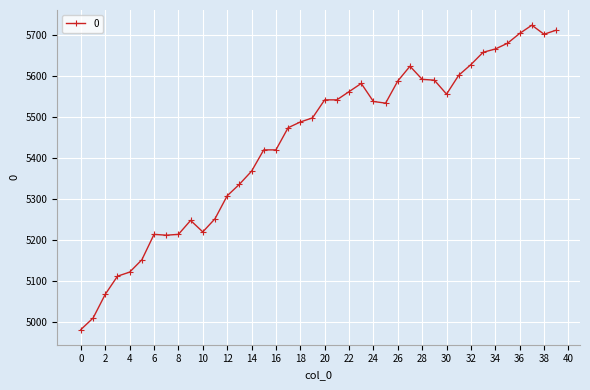

What is the greatest value displayed?

5723